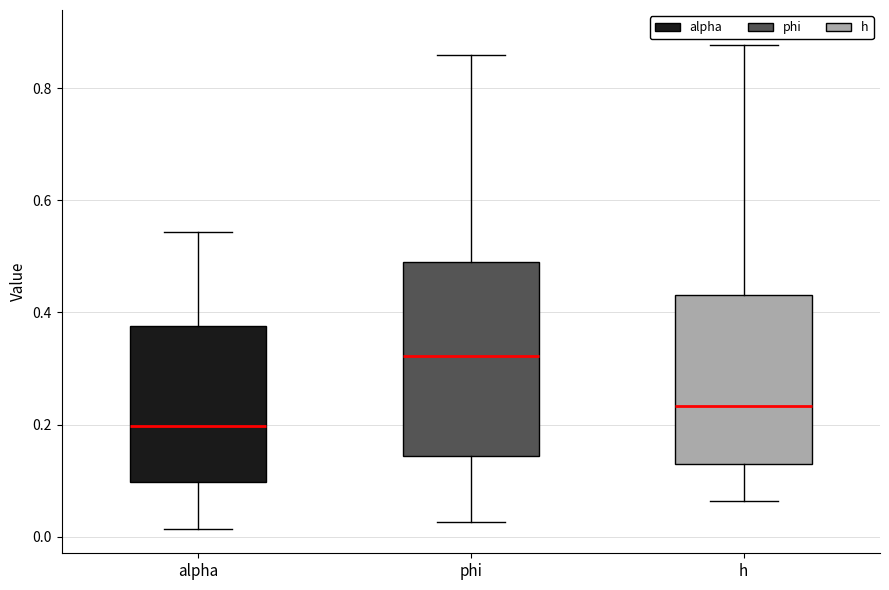

Where does the lower whisker of the box for phi end on the y-axis? The values are not printed on the chart, so give them approximately, as read against the axis.

0.02